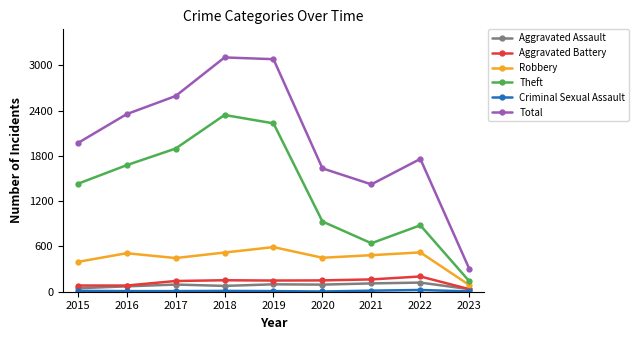

What is the maximum value shown in the chart?

3103